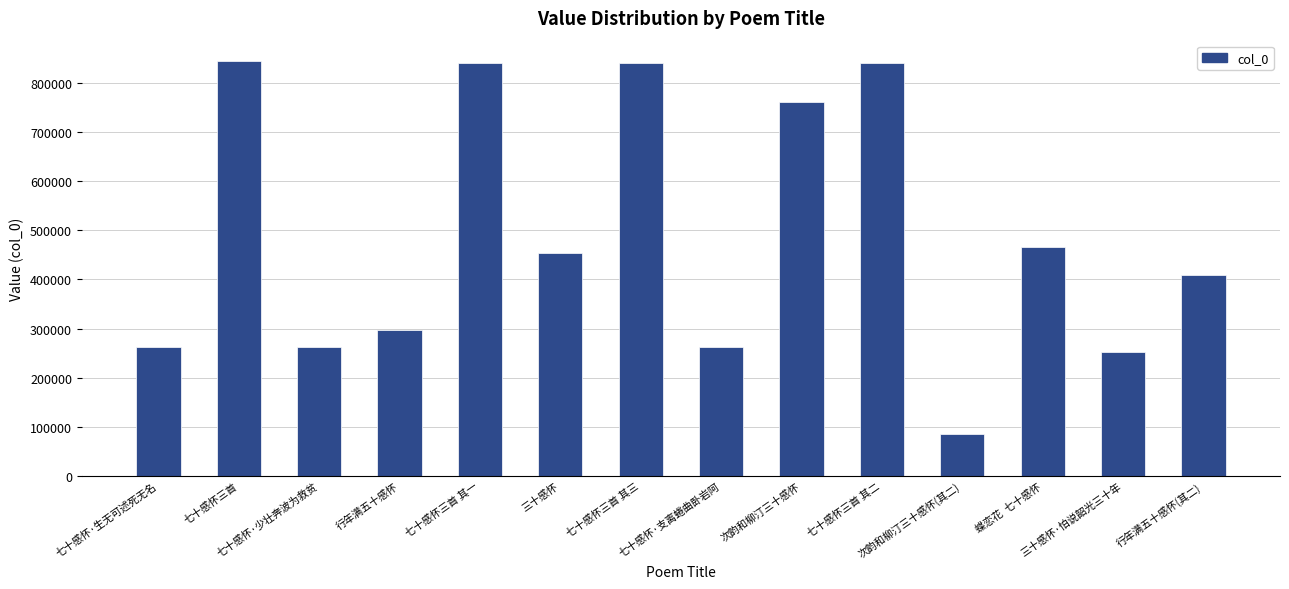

What is the maximum value shown in the chart?

843584